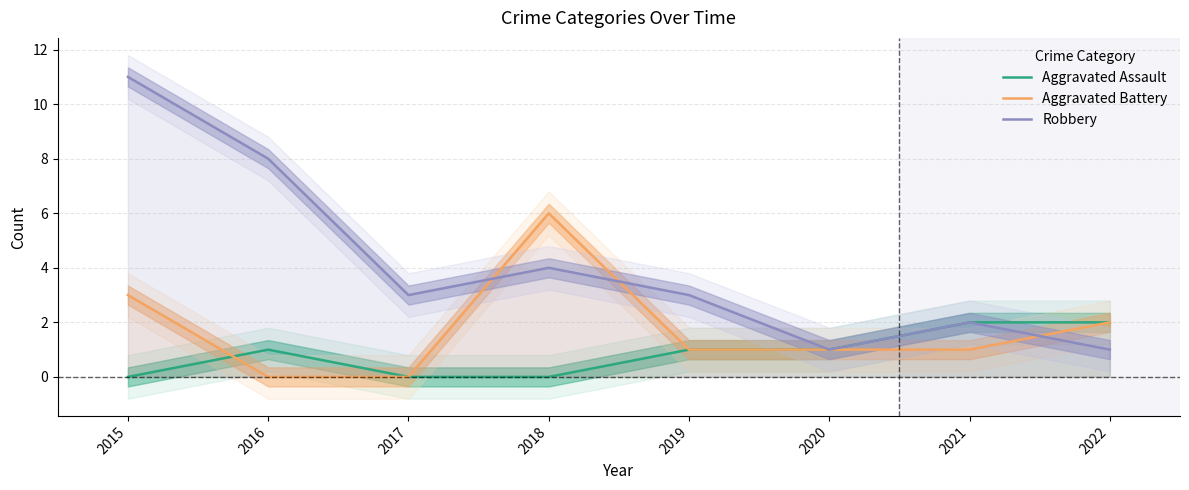

Count the number of categories in the chart.

8